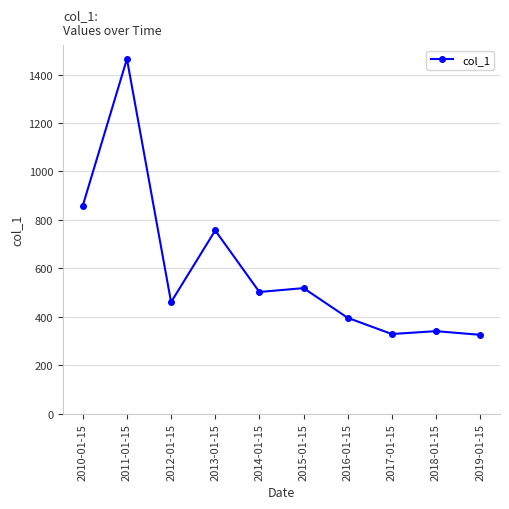

What is the sum of the values at 2017-01-15 and 2011-01-15?

1793.3